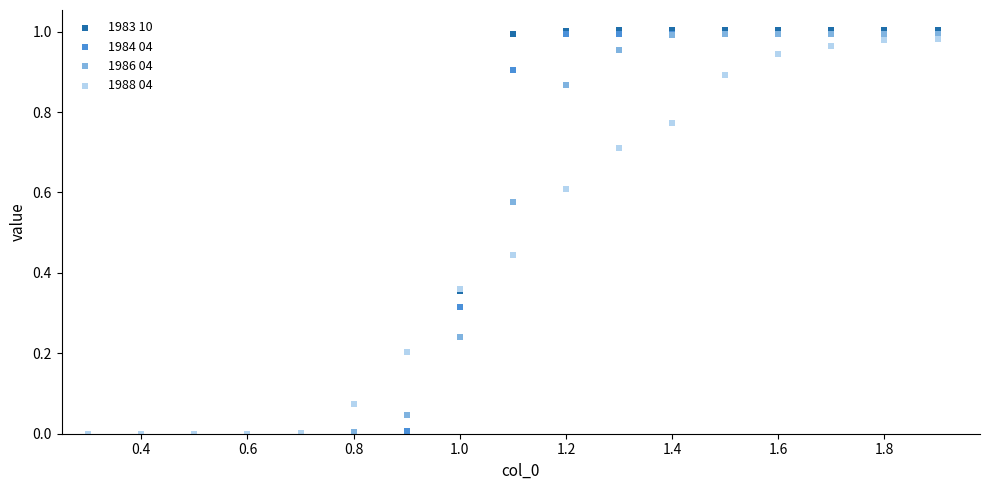

What are all the series names shown in the legend?

1983 10, 1984 04, 1986 04, 1988 04